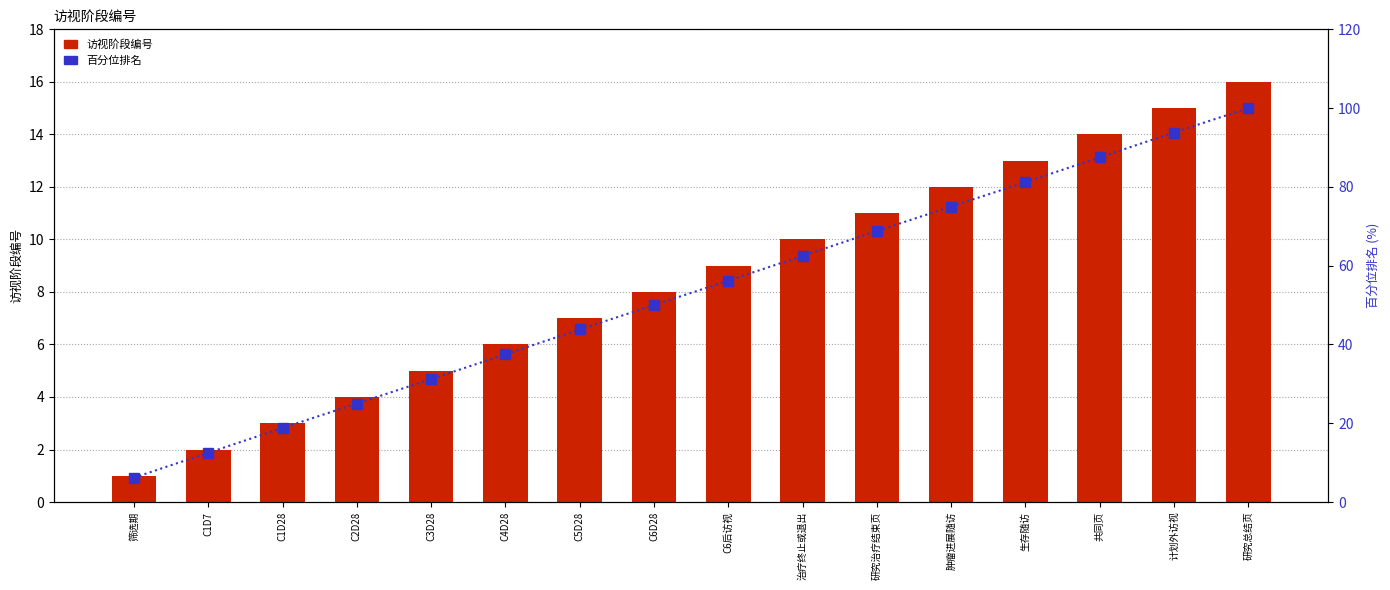

The 访视阶段编号 series shows 4.5 at 生存随访. True or false?

False